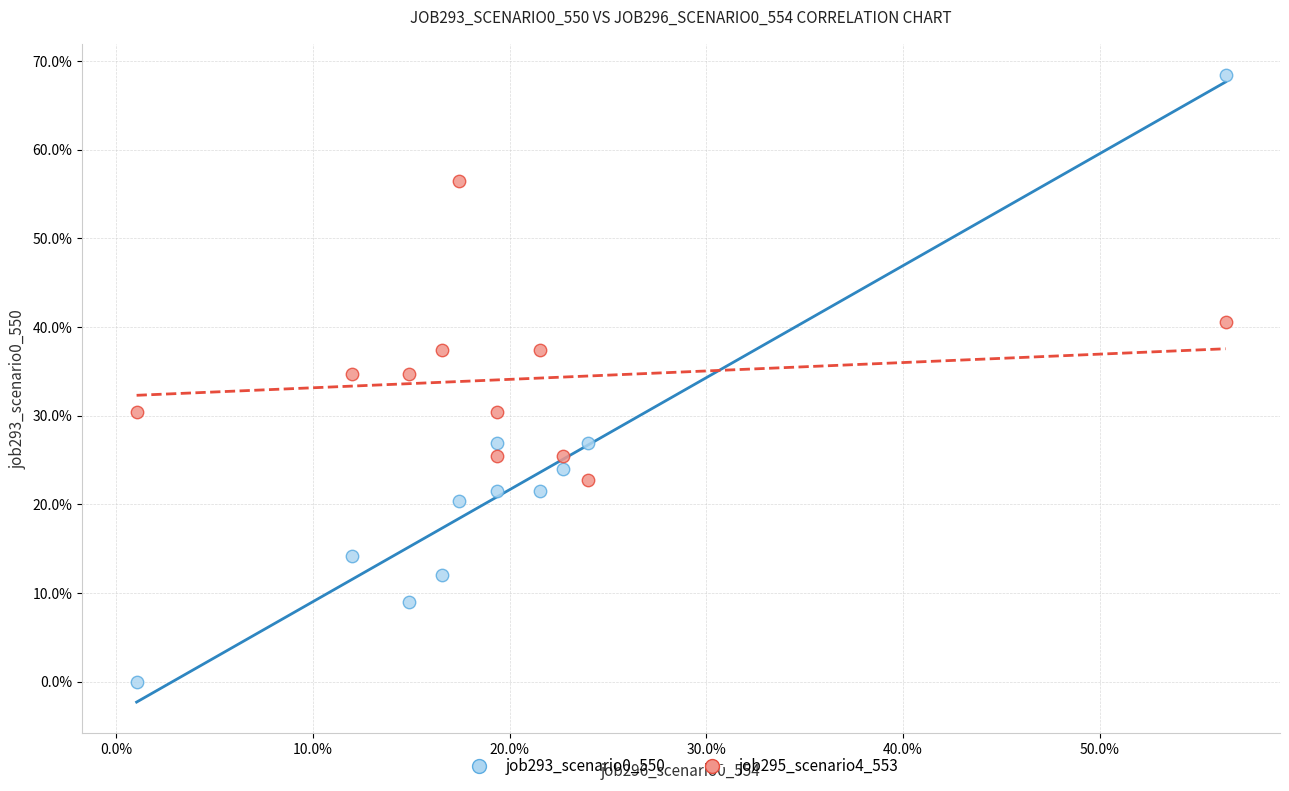

What are all the series names shown in the legend?

job293_scenario0_550, job295_scenario4_553